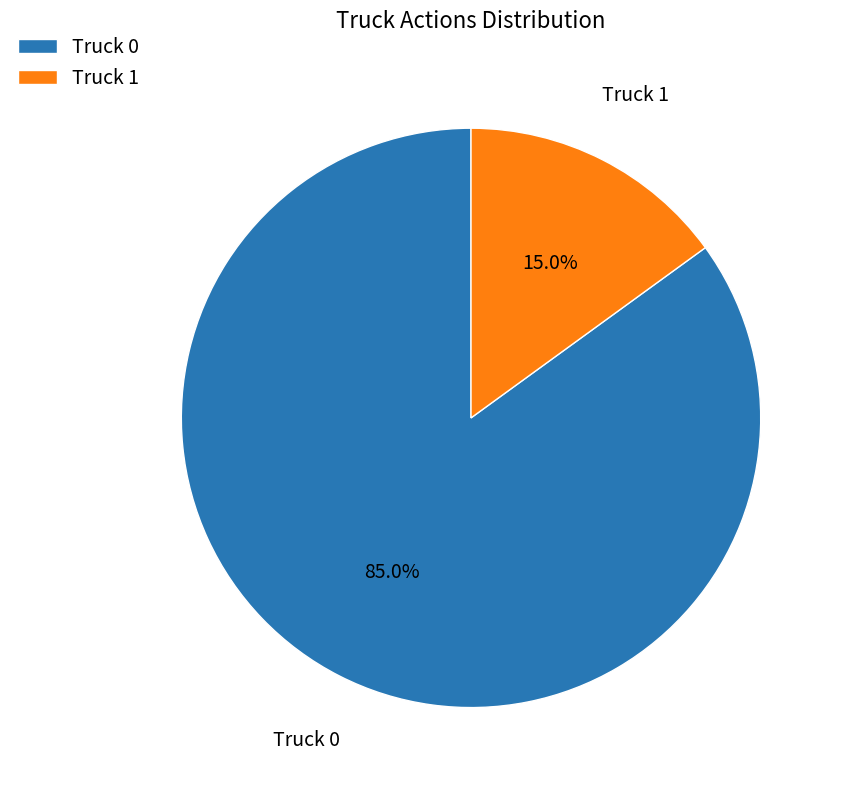

What is the ratio of the value at Truck 0 to the value at Truck 1?

5.7